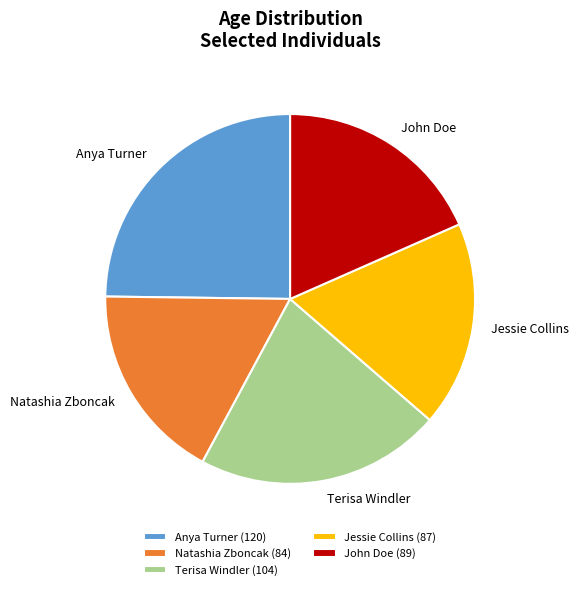

Approximately how many times larger is the value at Terisa Windler compared to Jessie Collins?

1.2